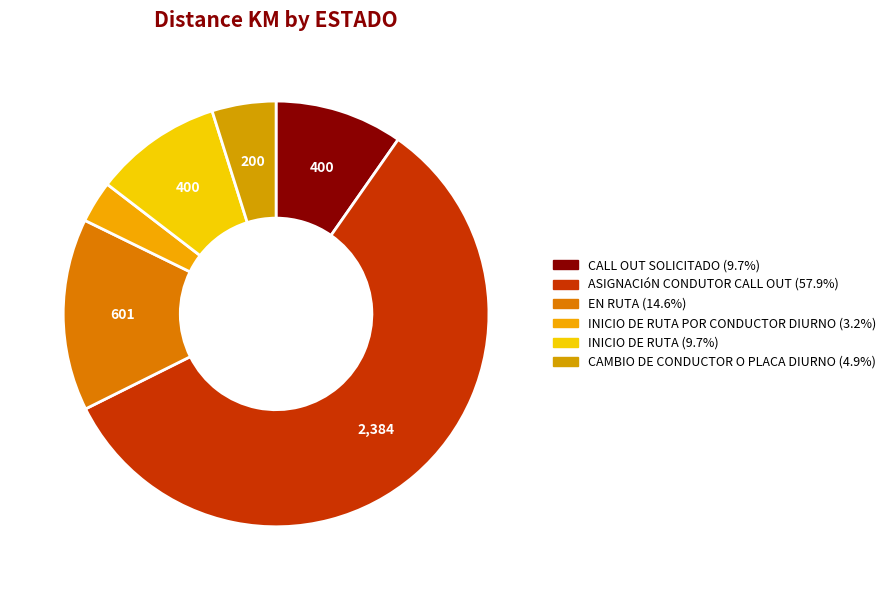

Count the number of slices in the pie.

6